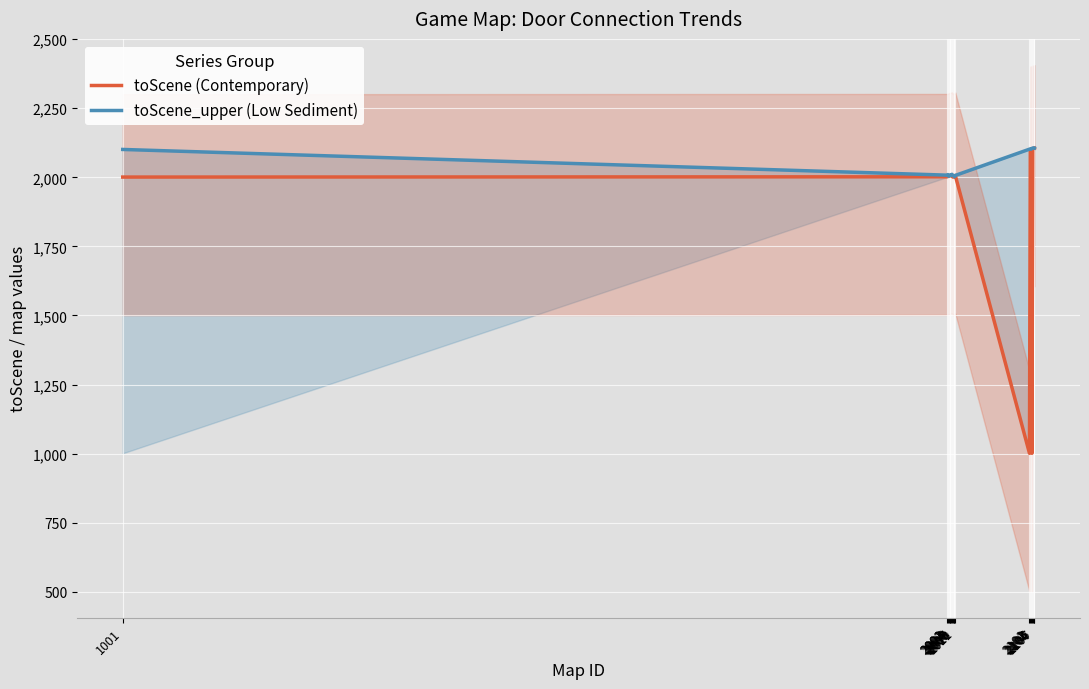

List the series in order of their peak value, lowest first.

toScene (Contemporary), toScene_upper (Low Sediment)